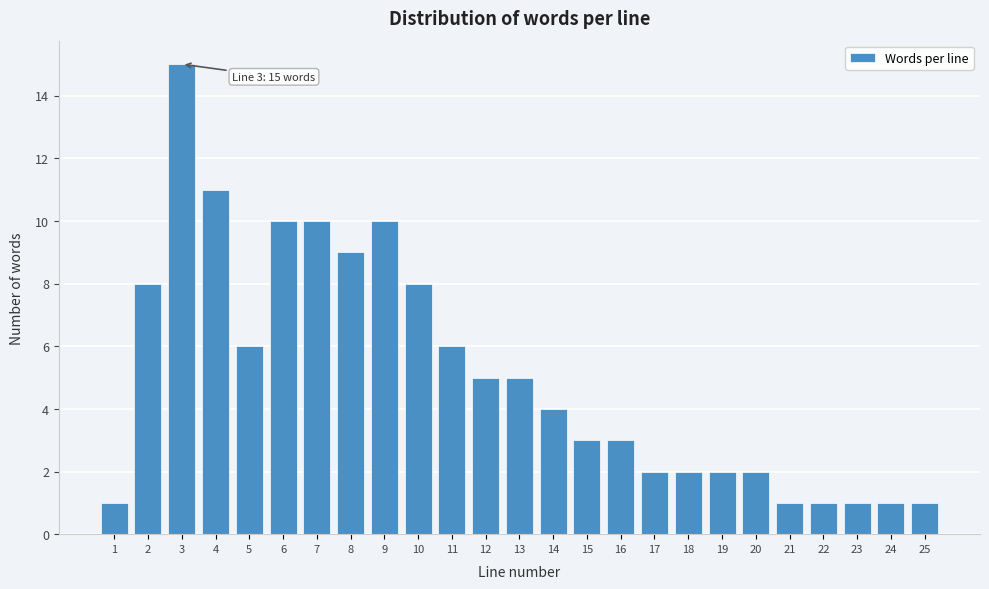

Reading right to left, transcribe all the data shown in this chart.

1	1	1	1	1	2	2	2	2	3	3	4	5	5	6	8	10	9	10	10	6	11	15	8	1